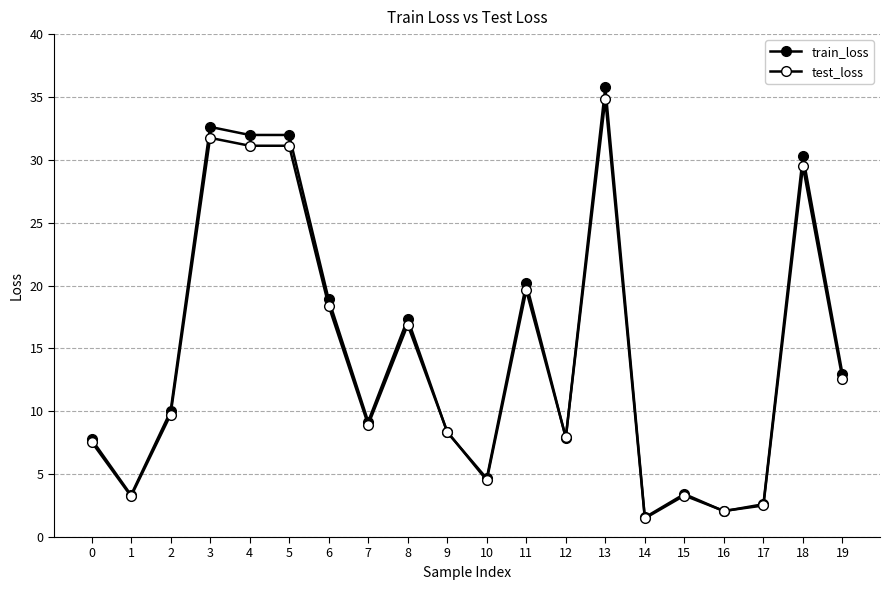

What is the difference between the maximum and minimum values in the test_loss series?

33.3